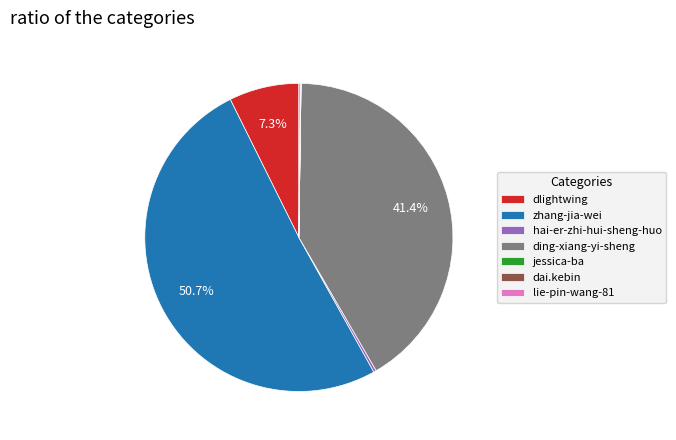

What percentage is NOT represented by ding-xiang-yi-sheng?

58.6%